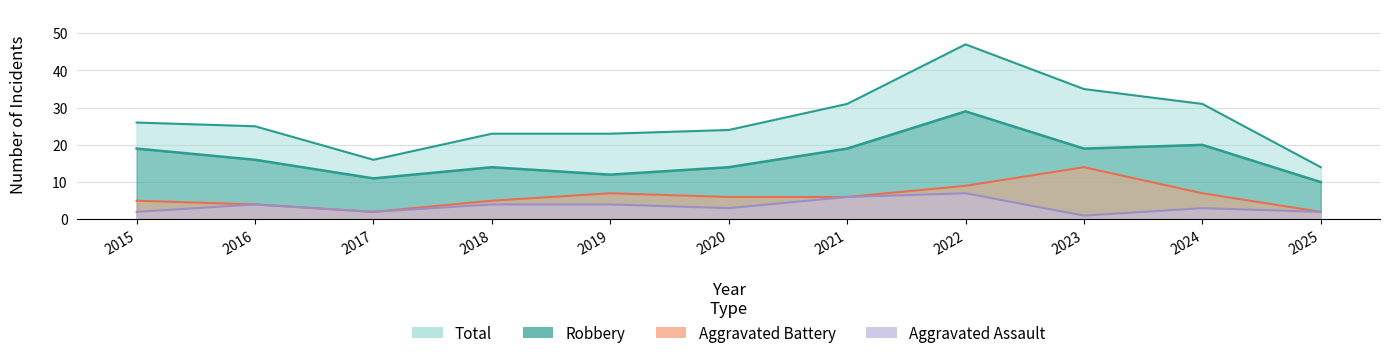

True or false: Total and Aggravated Assault intersect in this chart.

False